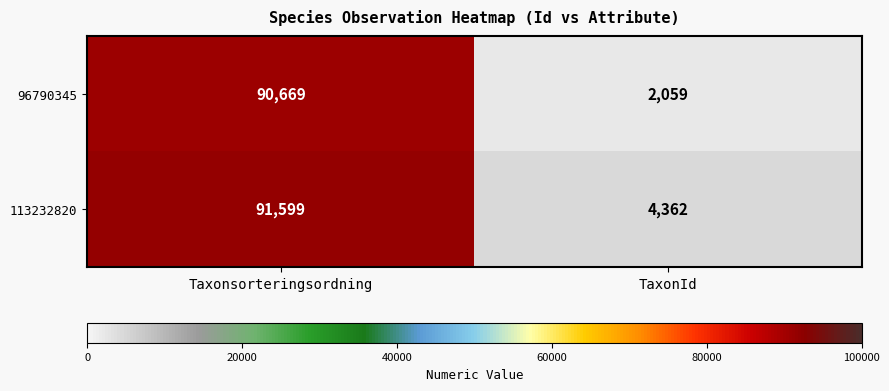

What is the lowest value of the 96790345 series?

2059